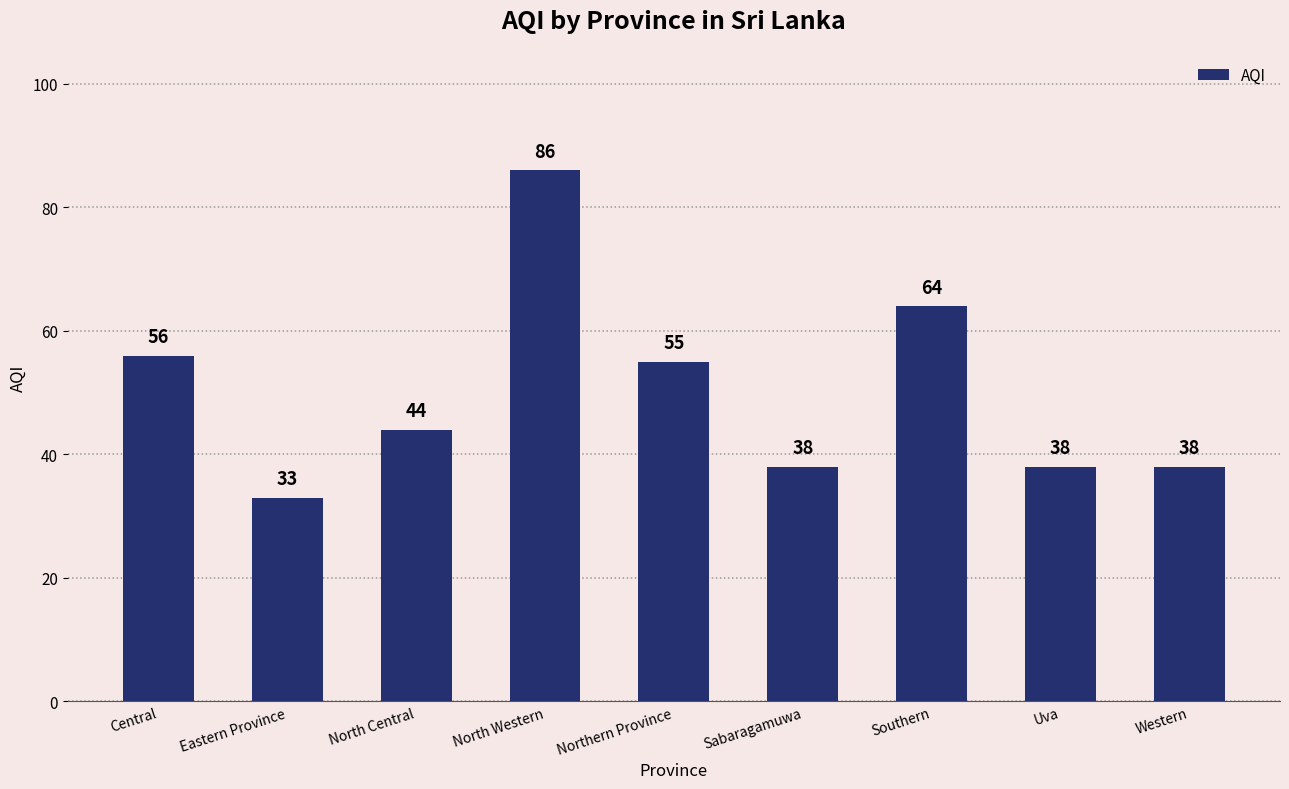

Count the number of categories in the chart.

9